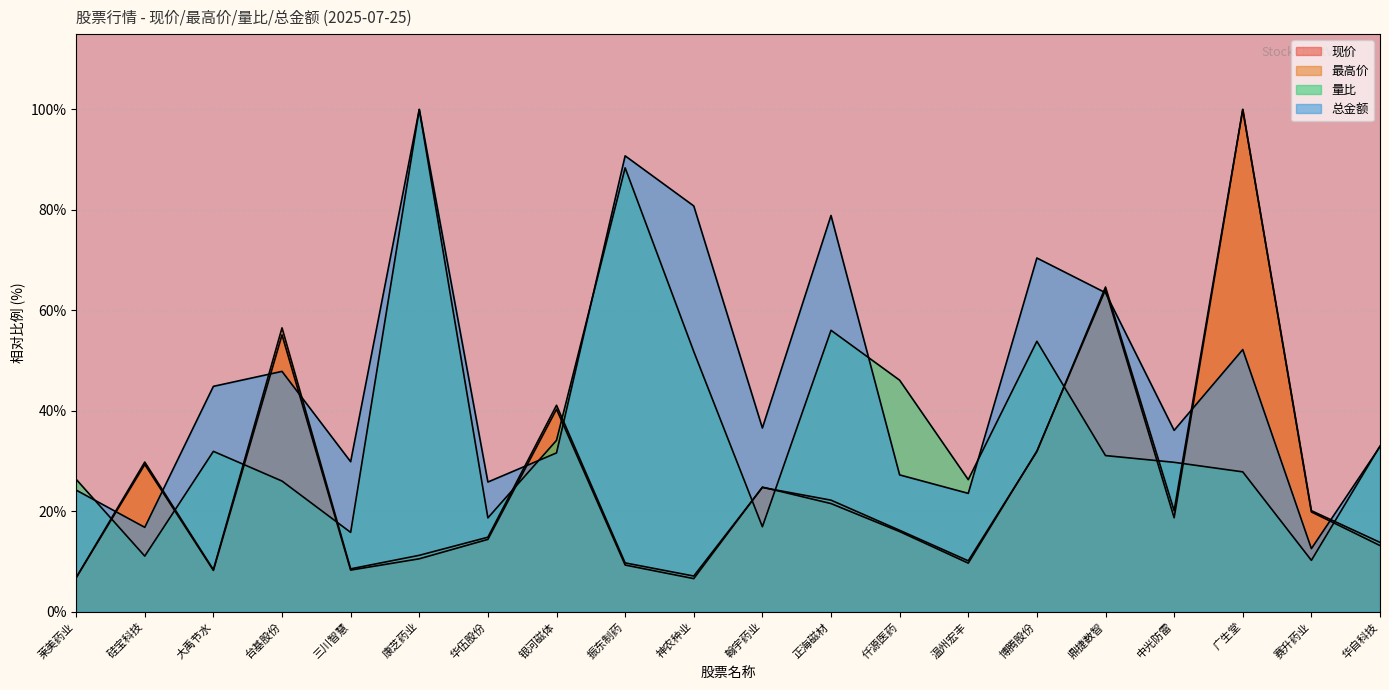

How many categories are shown in the chart?

20